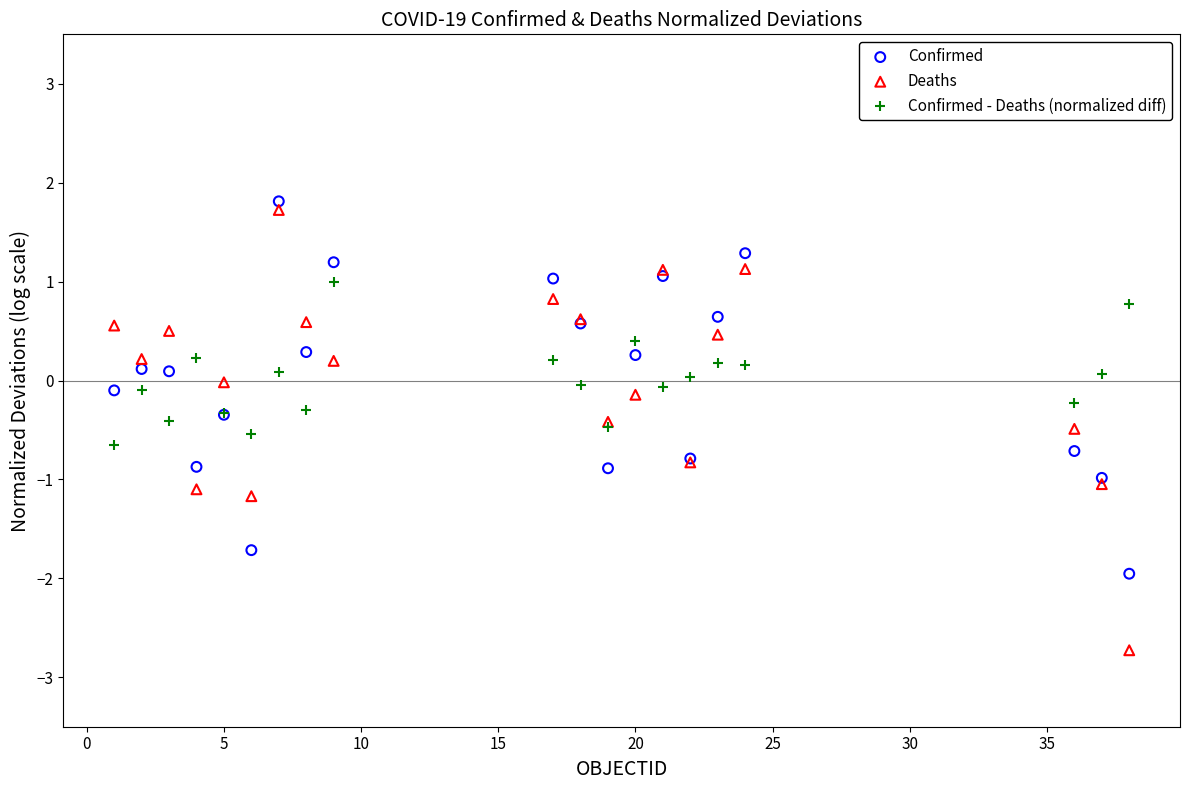

What is the X range (max minus min) for the scatter plot?

37.0